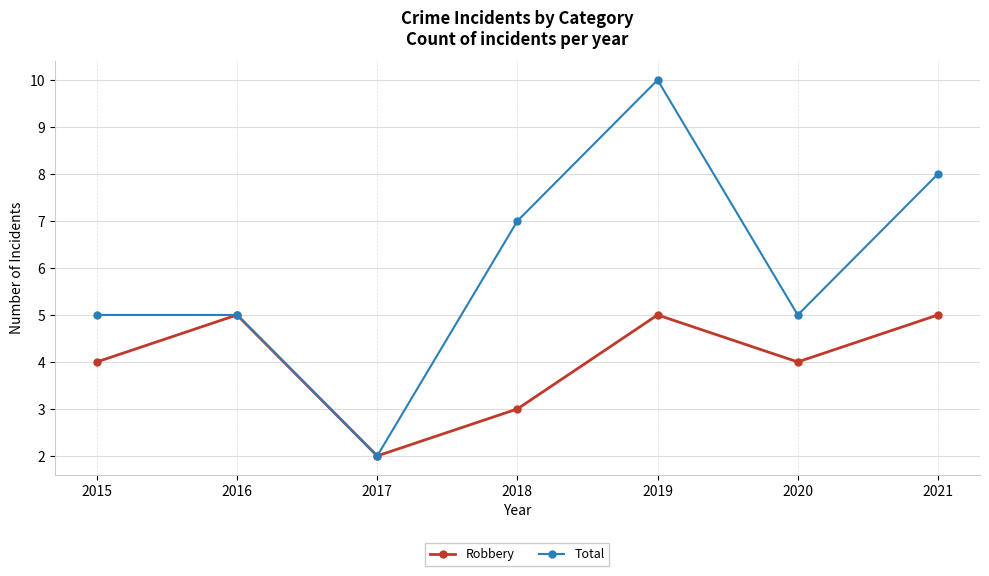

Rank the series by their average value, from lowest to highest.

Robbery, Total